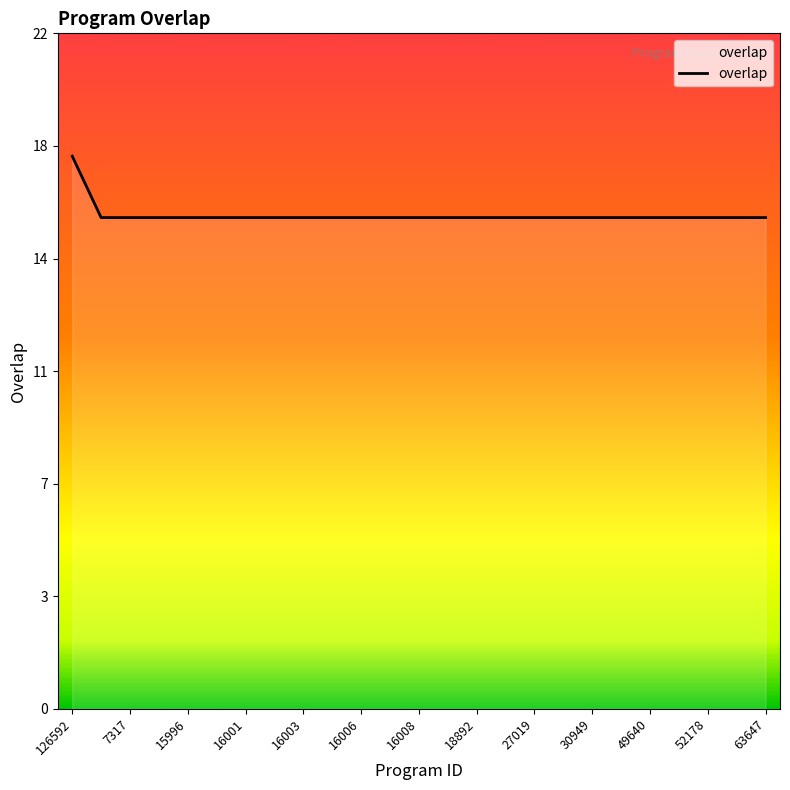

Does the chart have visible grid lines?

No